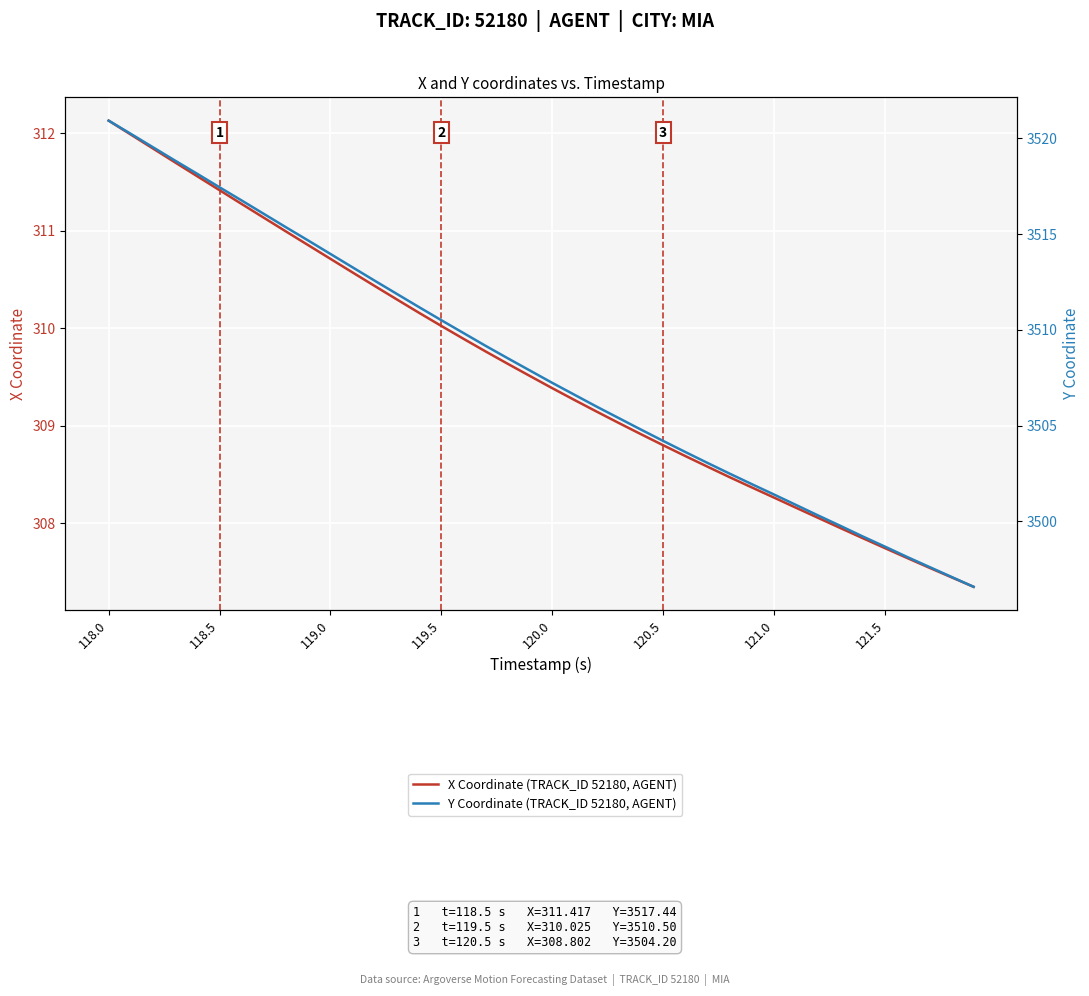

At which label does Y Coordinate (TRACK_ID 52180, AGENT) reach its peak?

118.0